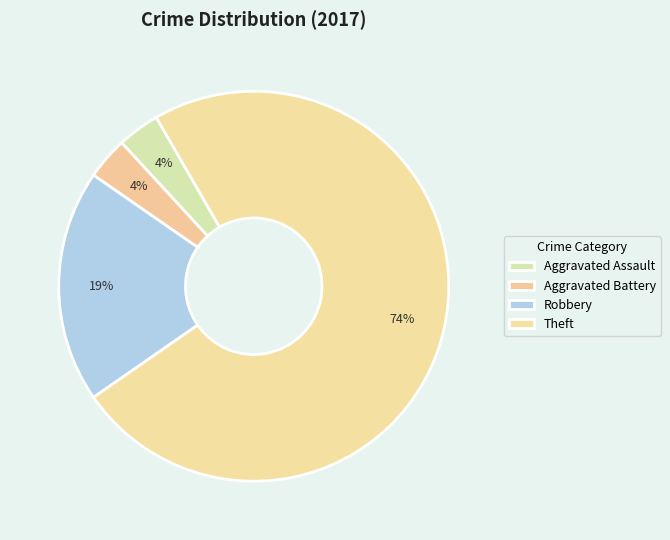

What is the smallest slice in the pie chart?

Aggravated Assault